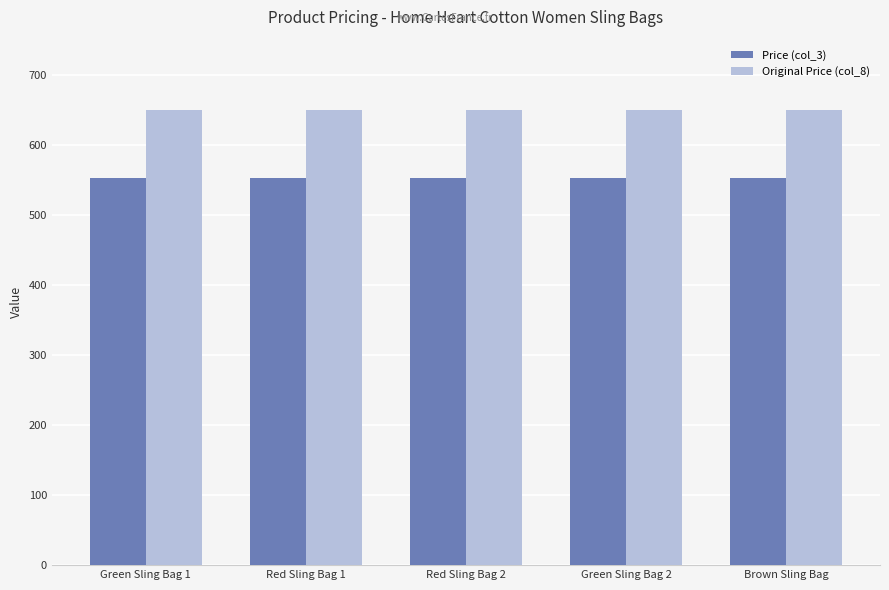

Is the value of Price (col_3) at Brown Sling Bag greater than the value of Original Price (col_8) at Red Sling Bag 2?

No